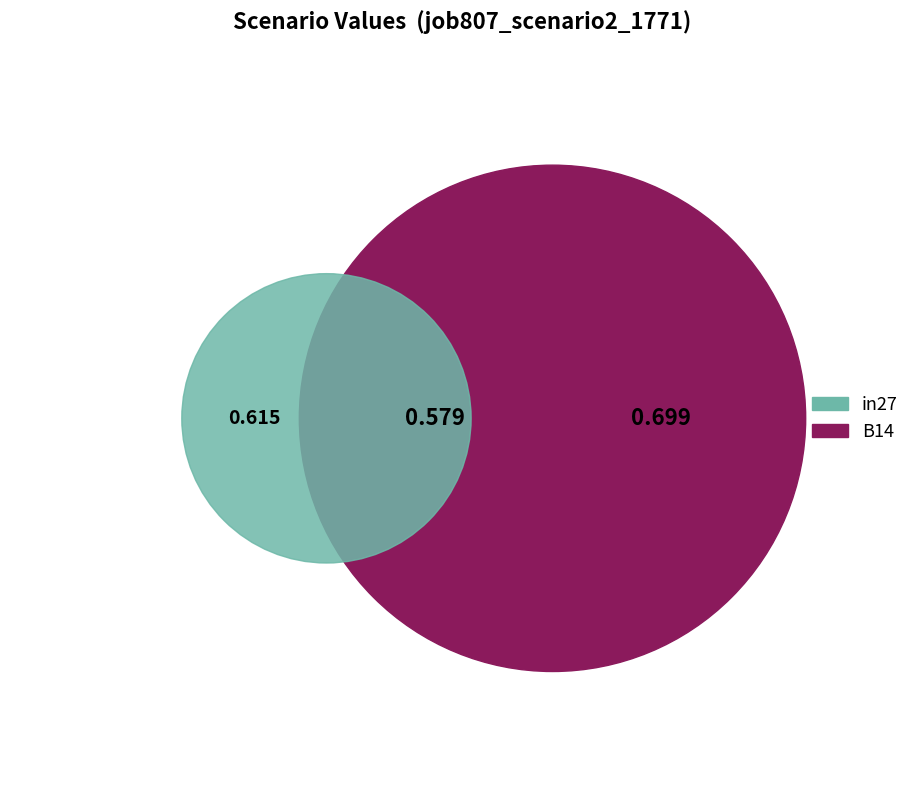

Does B54 account for over 50% of the chart?

No